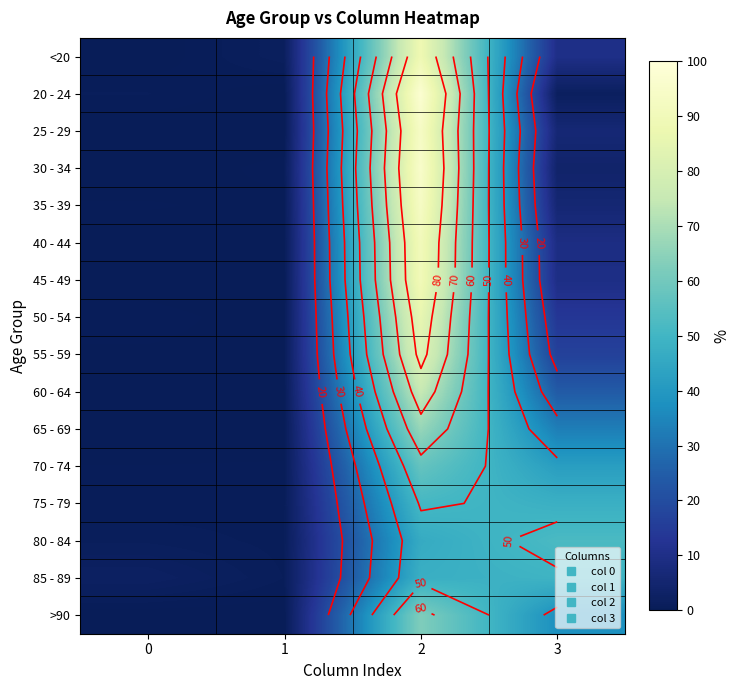

What is the difference between the maximum and minimum values in the 25 - 29 series?

93.8